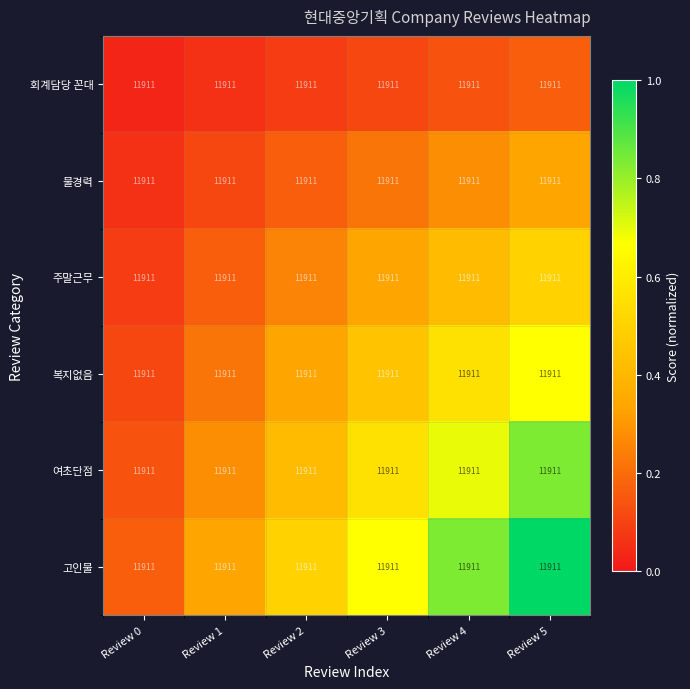

What is the spread (max minus min) of values at Review 0?

0.1